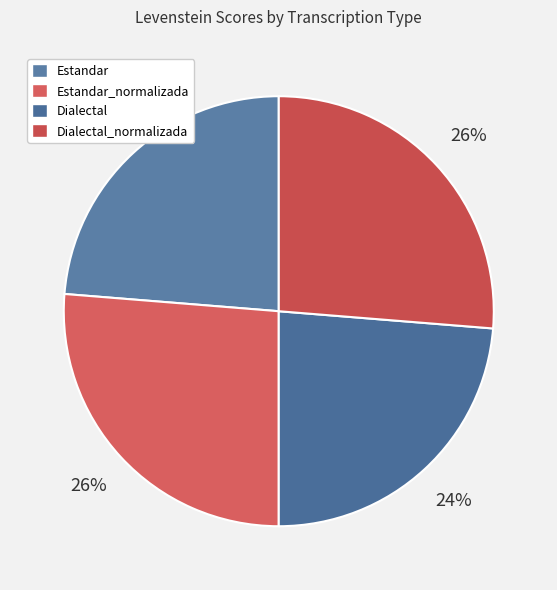

How many slices are in this pie chart?

4